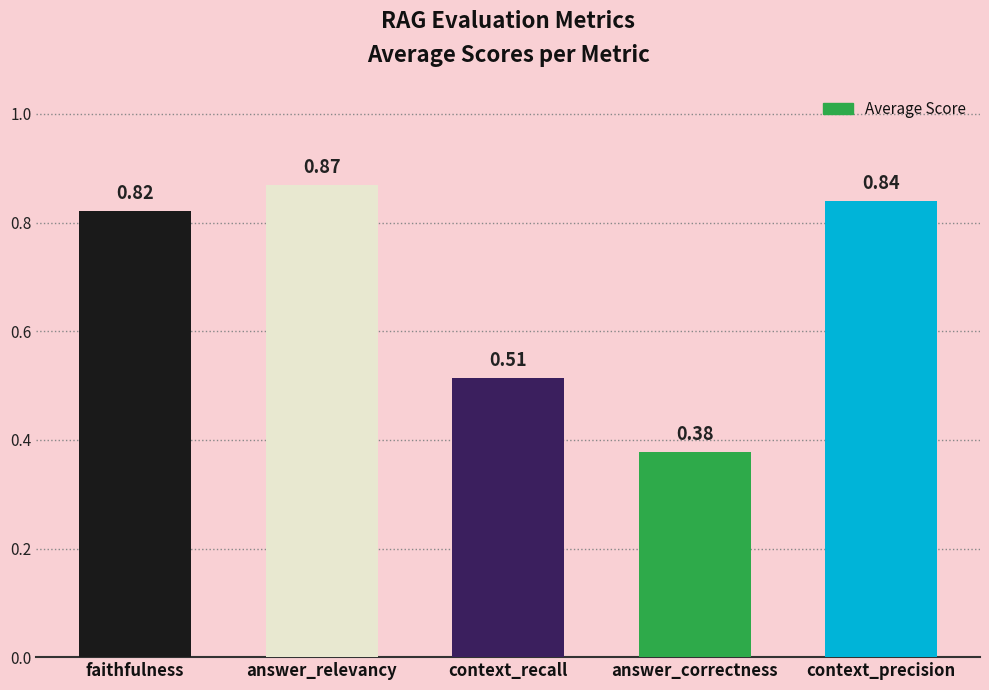

What is the average value?

0.7